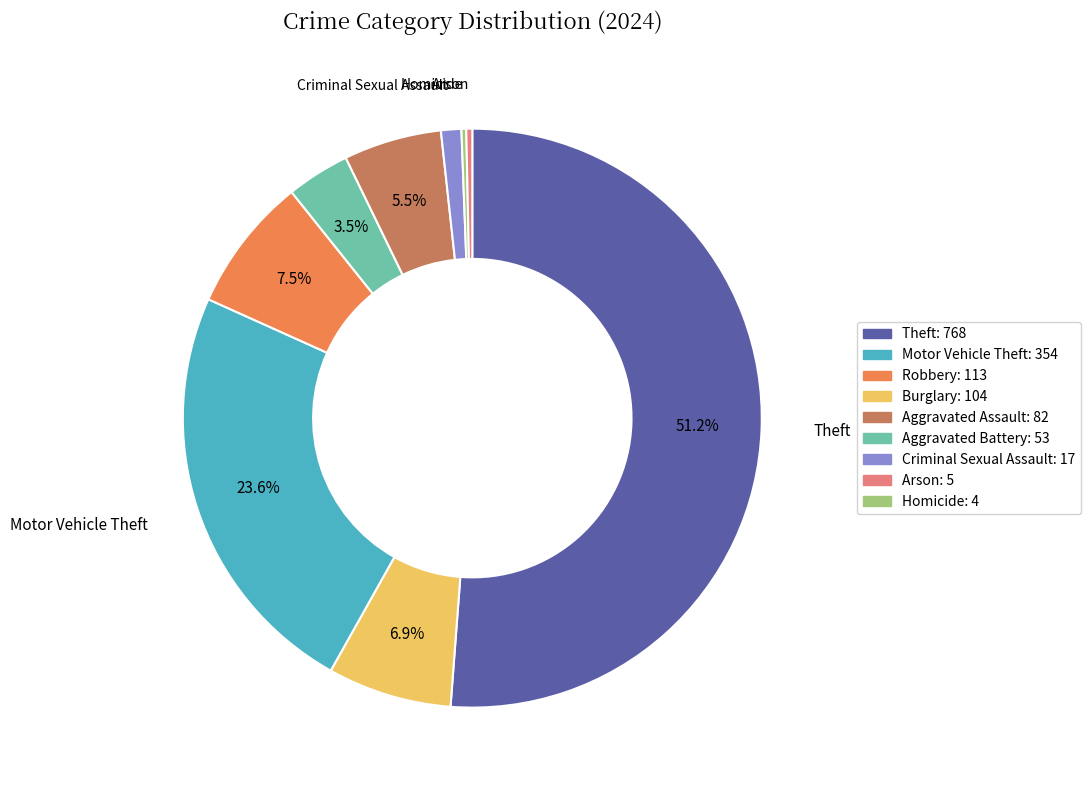

Does any single category account for the majority?

Yes